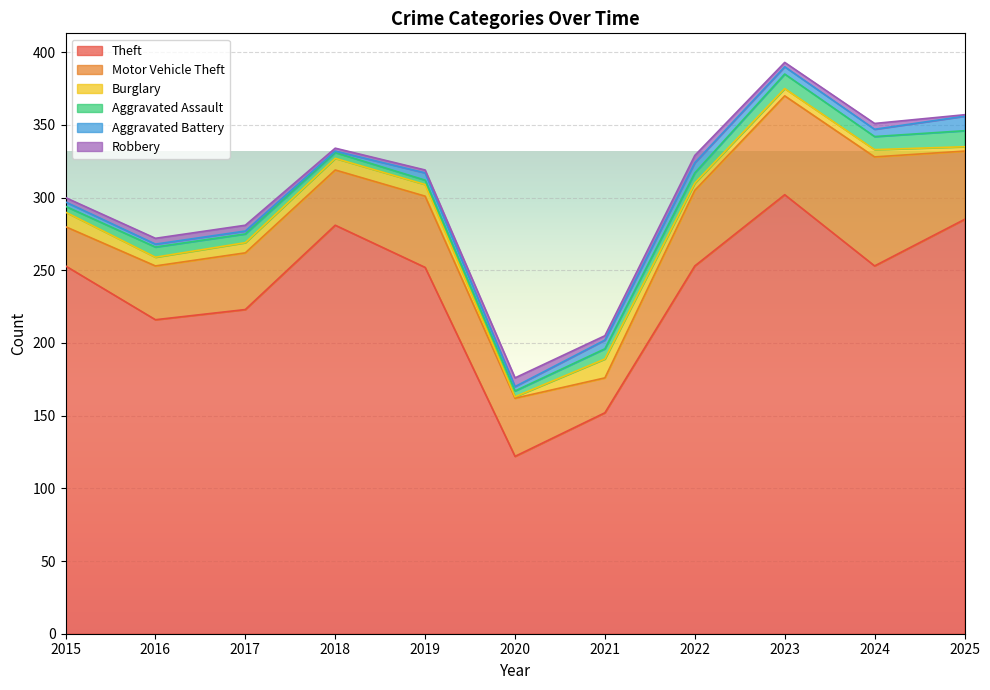

True or false: Aggravated Assault has more than 0 interior local peaks.

True